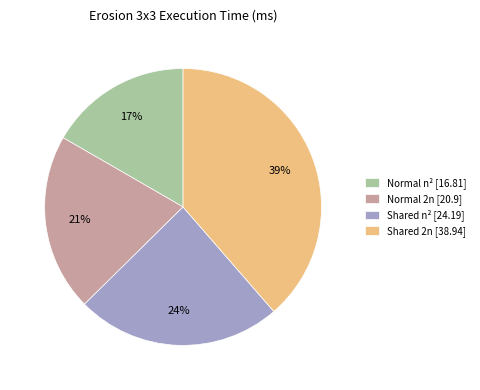

Which category has the smallest portion of the pie?

Normal n²